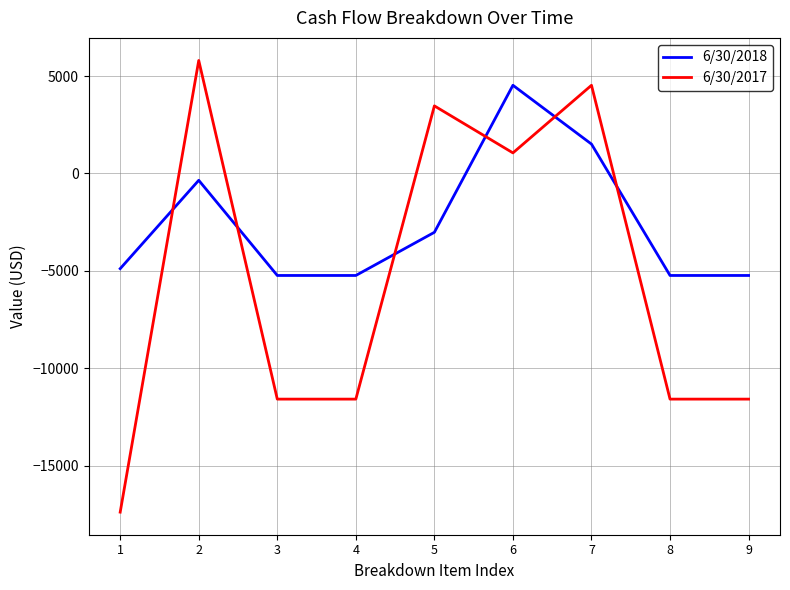

At which category does the chart reach its minimum across all series?

1